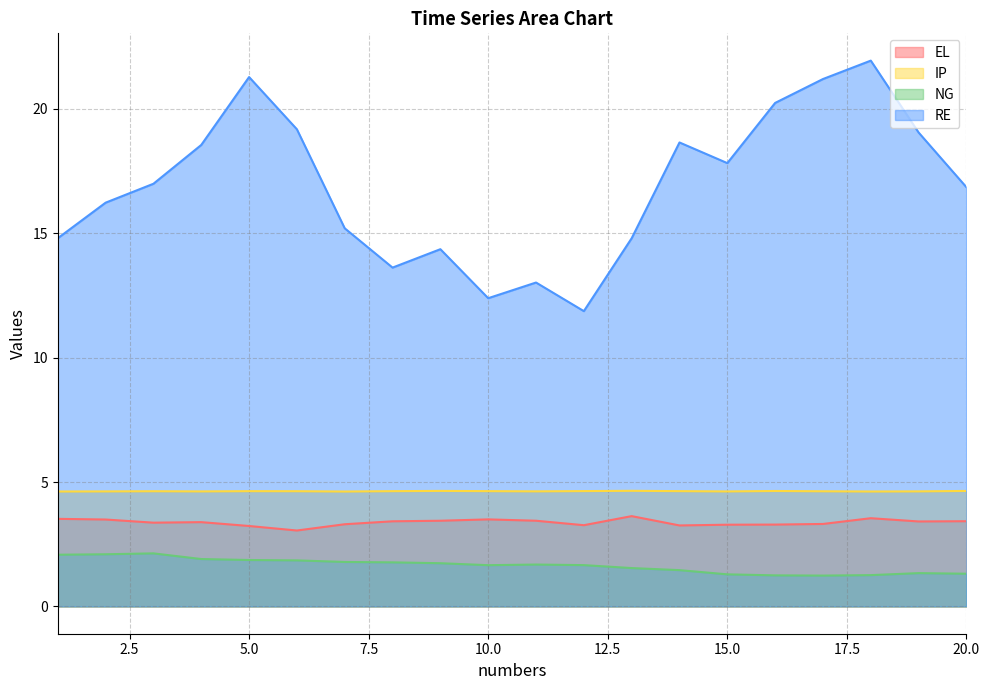

What is the approximate value of RE at 11?

13.0